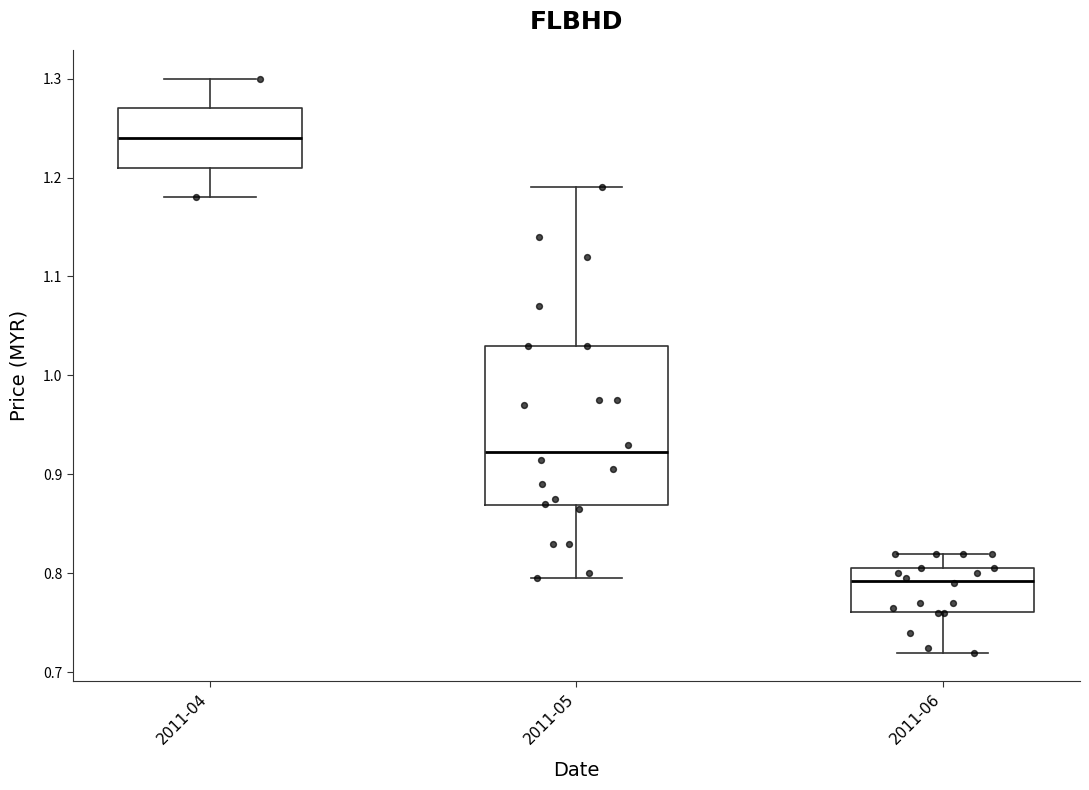

Which box has the lowest median line?

2011-06